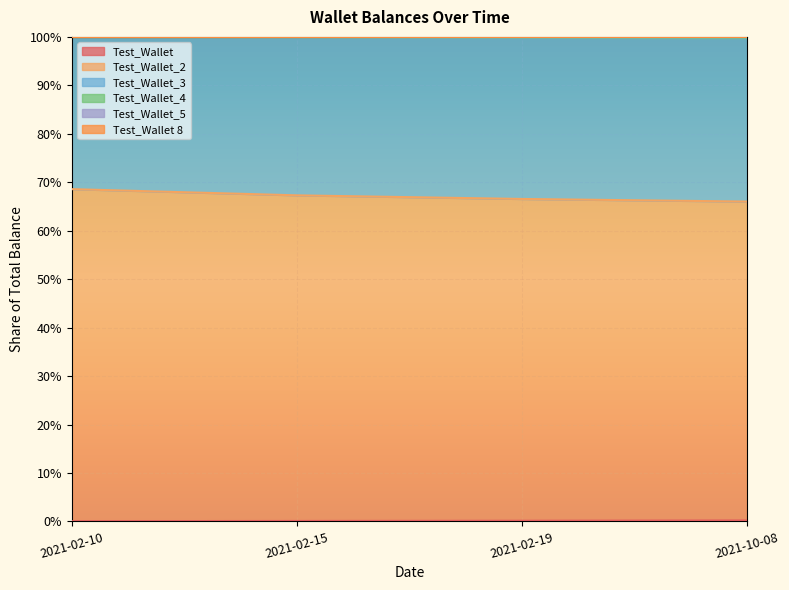

Is it true that Test_Wallet equals 0.0 at 2021-02-15?

True